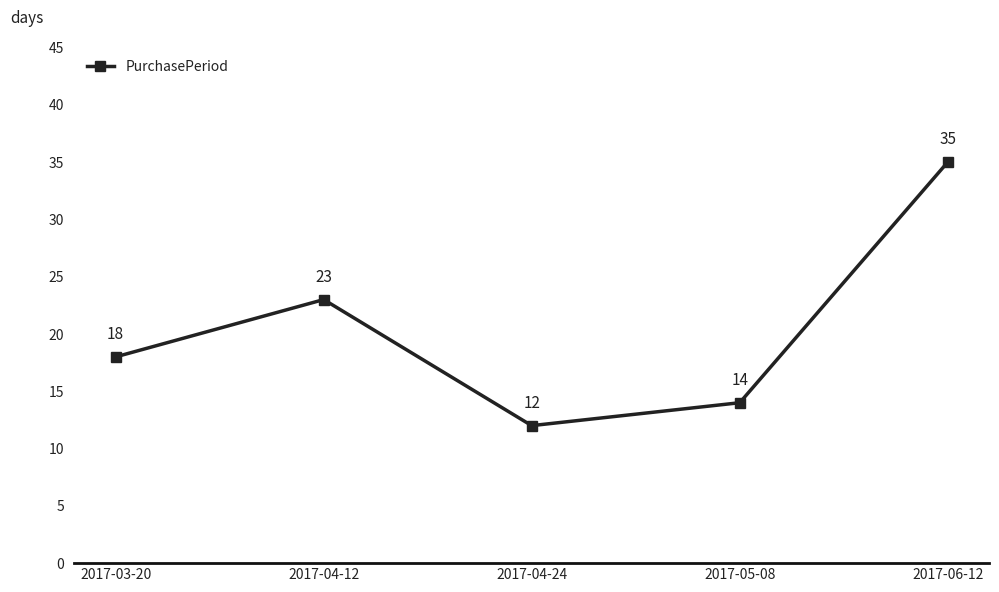

What is the label of the 5th point from the right?

2017-03-20